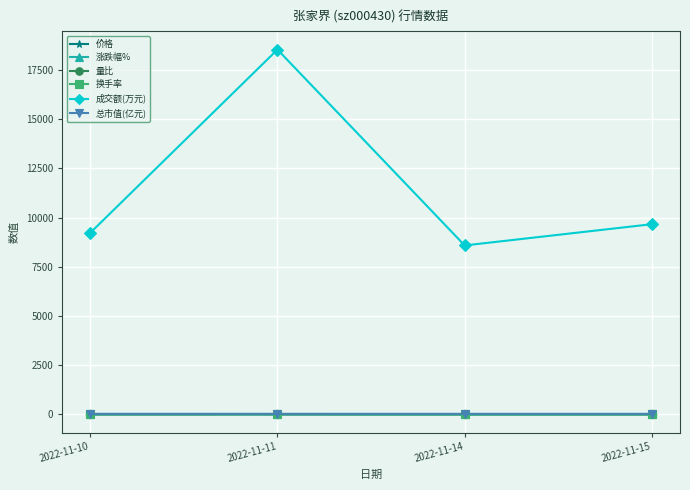

Rank the categories by 成交额(万元) value from lowest to highest.

2022-11-14, 2022-11-10, 2022-11-15, 2022-11-11